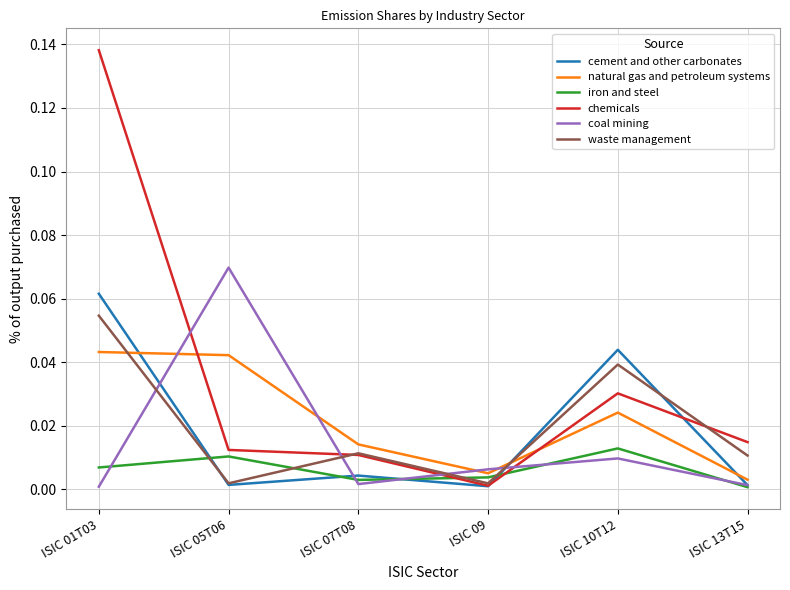

Where is chemicals nearest to the value 0?

ISIC 09